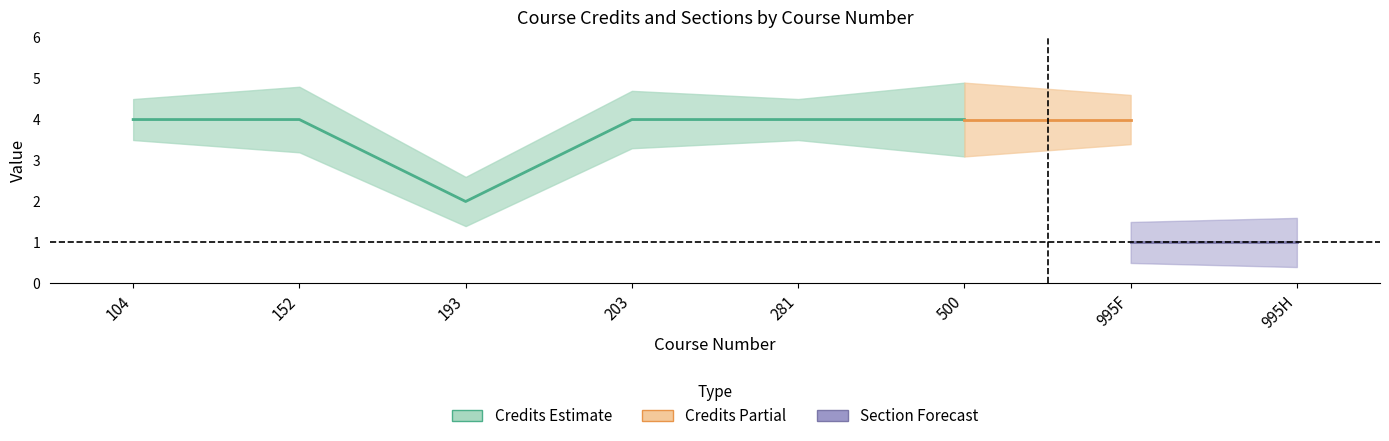

True or false: Credits_upper has a value of 4.8 at 152.

True